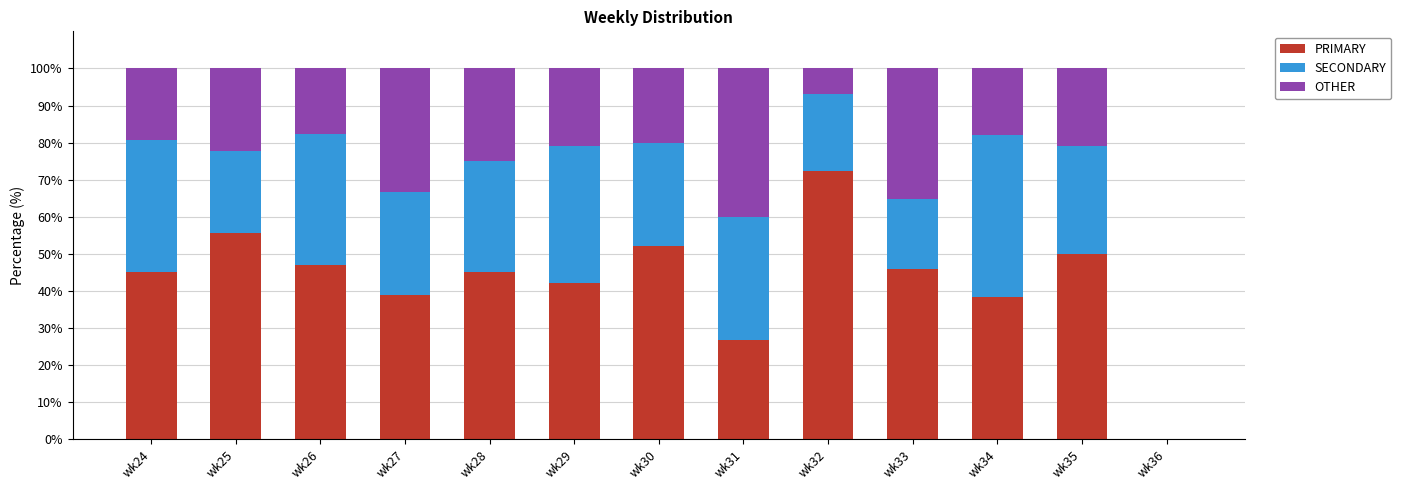

What is the total value across all series at wk29?

100.0